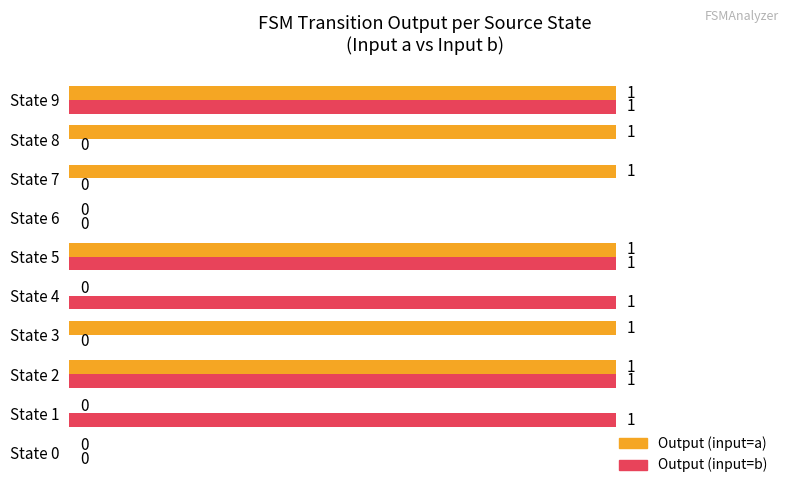

The Output (input=b) series shows 1 at State 3. True or false?

False